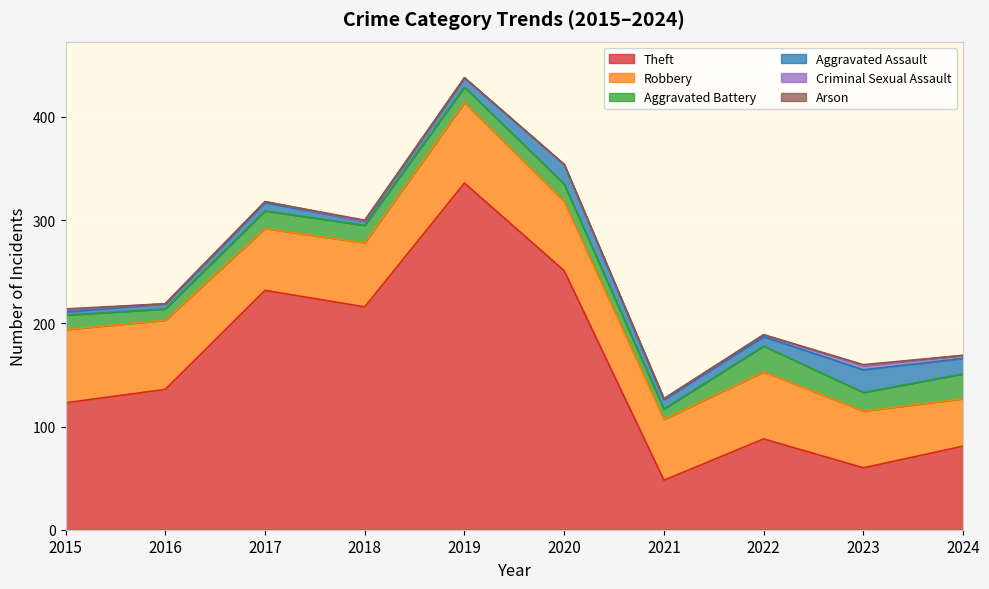

What is the average value of the Aggravated Battery series?

17